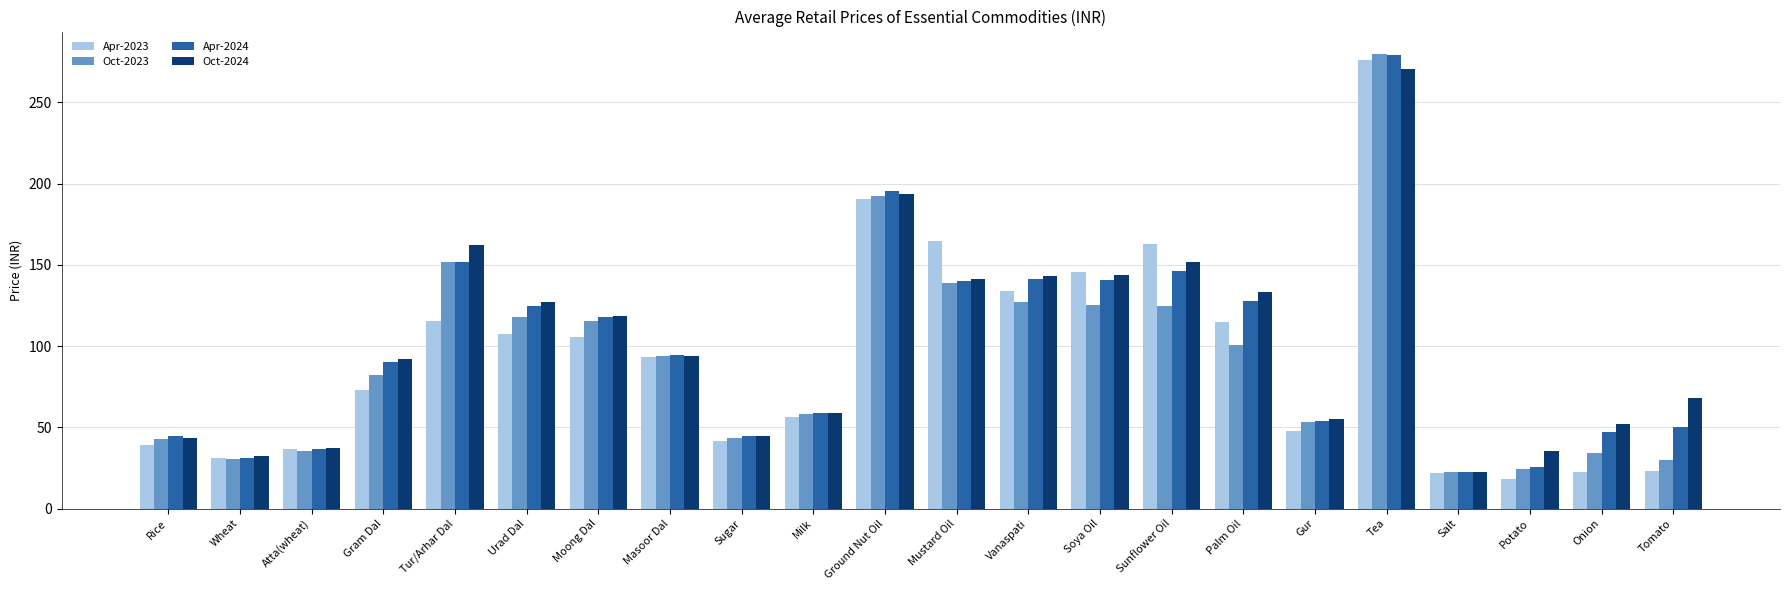

Read the Apr-2024 value at Tea.

279.5